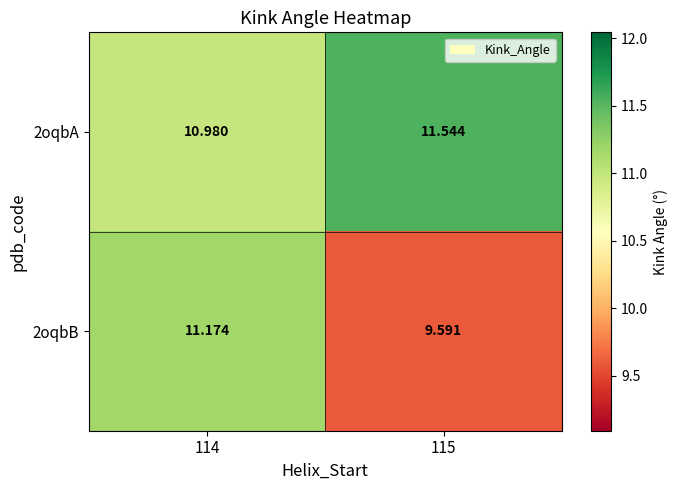

Is the value of 2oqbA at 114 greater than the value of 2oqbB at 115?

Yes